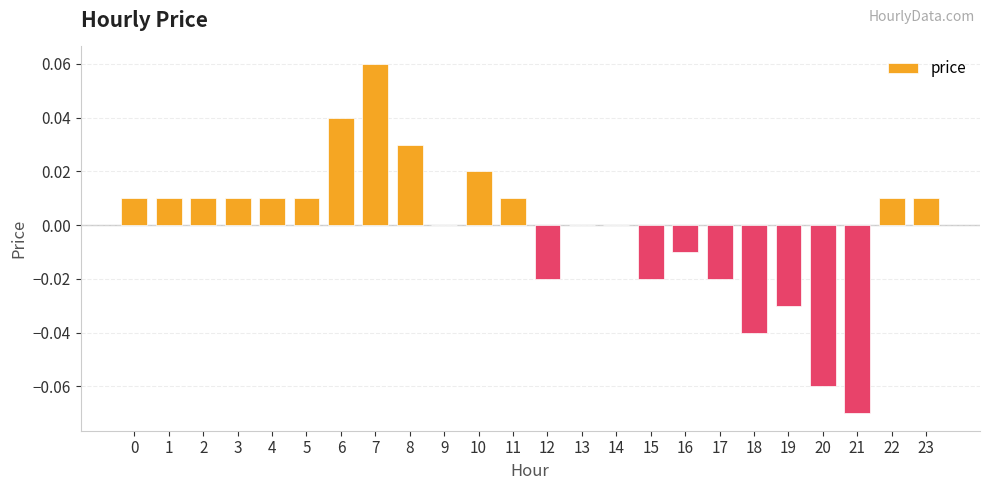

True or false: the data shows 0.0 at 4.

True